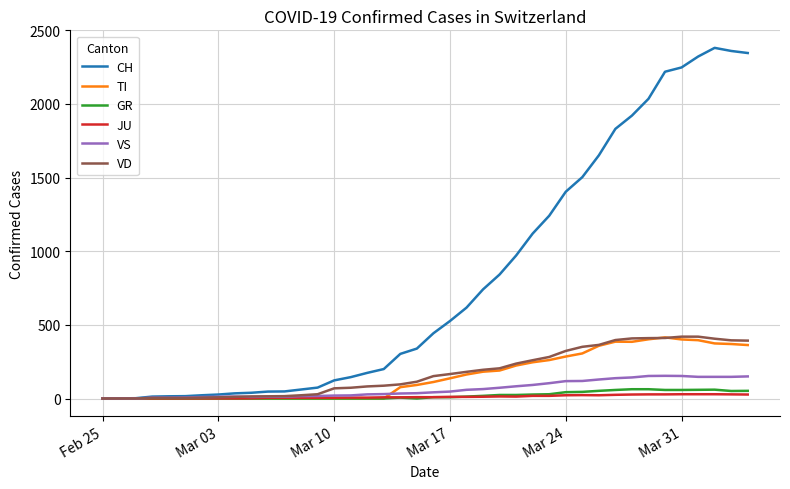

Is this an area chart (filled region under the line)?

No